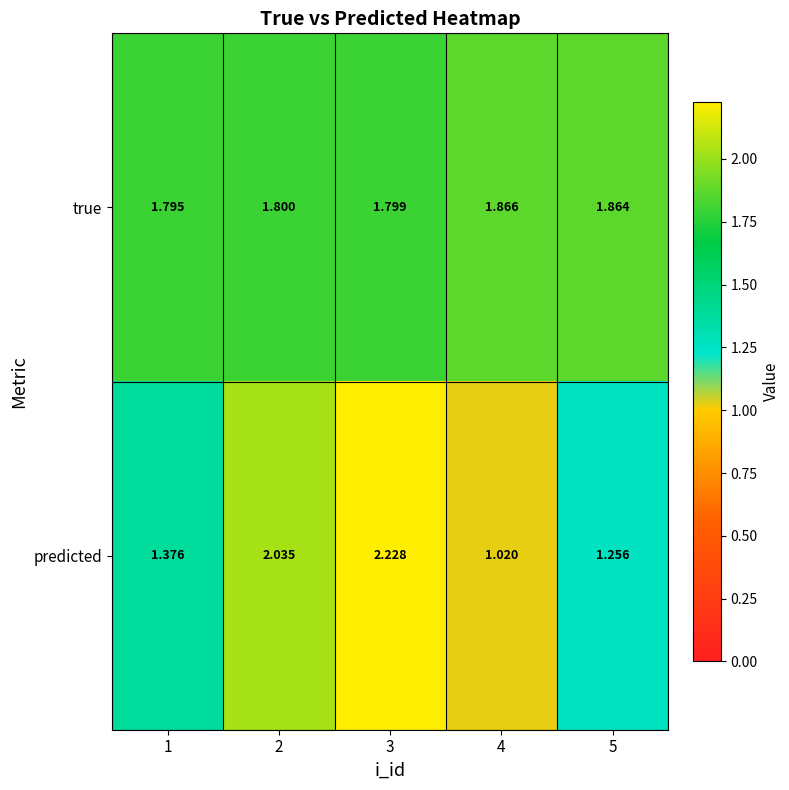

Rank the series at 4 from lowest to highest value.

predicted, true